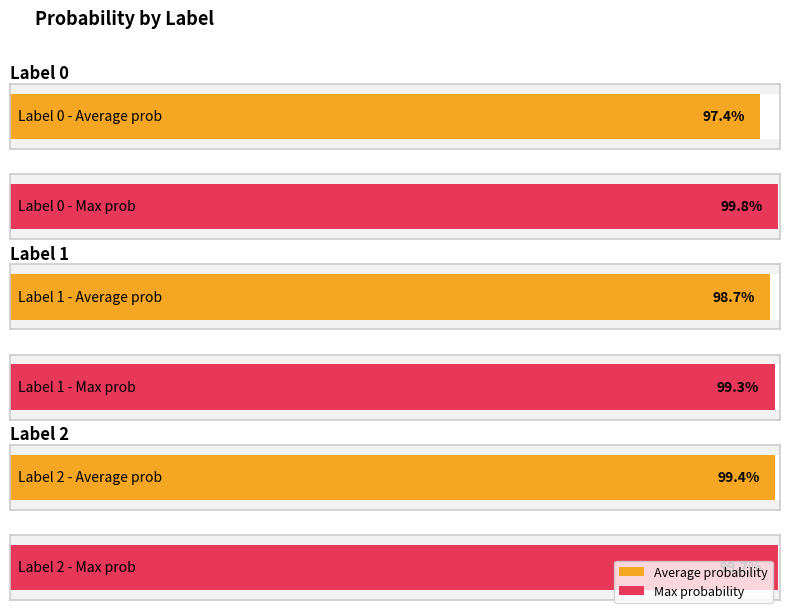

Which series has the largest total across all categories?

Max probability